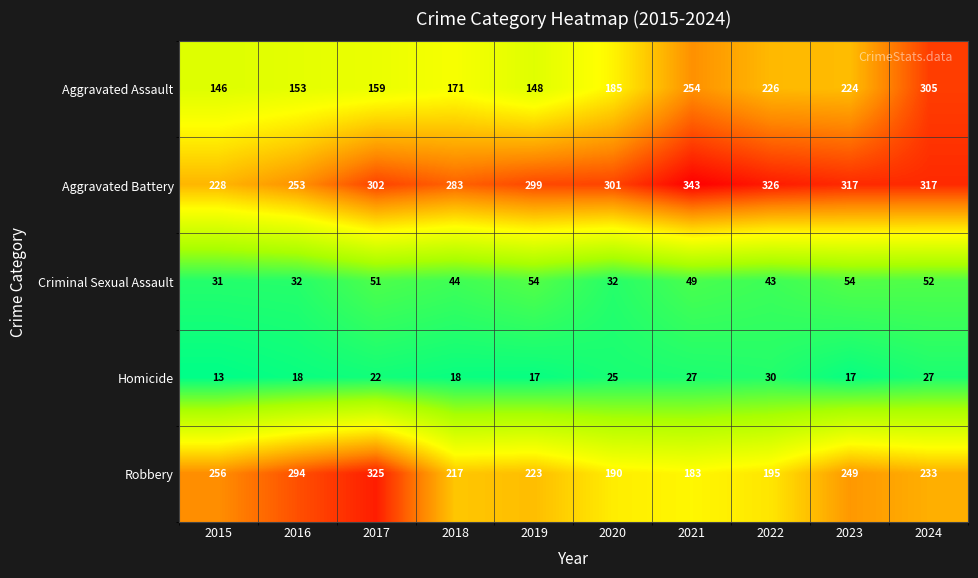

What is the approximate value of Criminal Sexual Assault at 2021?

49